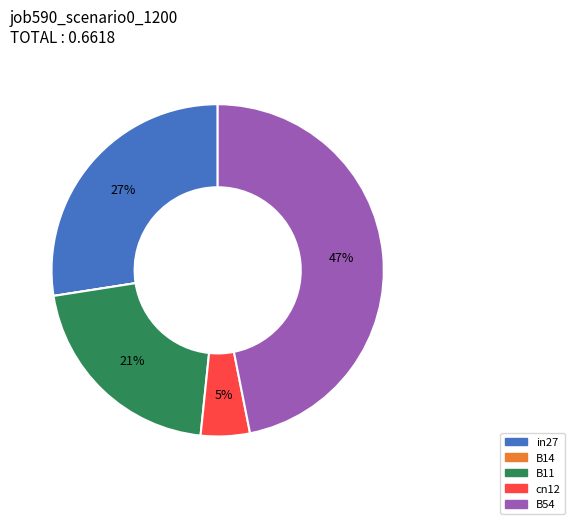

Combined, do cn12 and in27 account for over 50%?

No